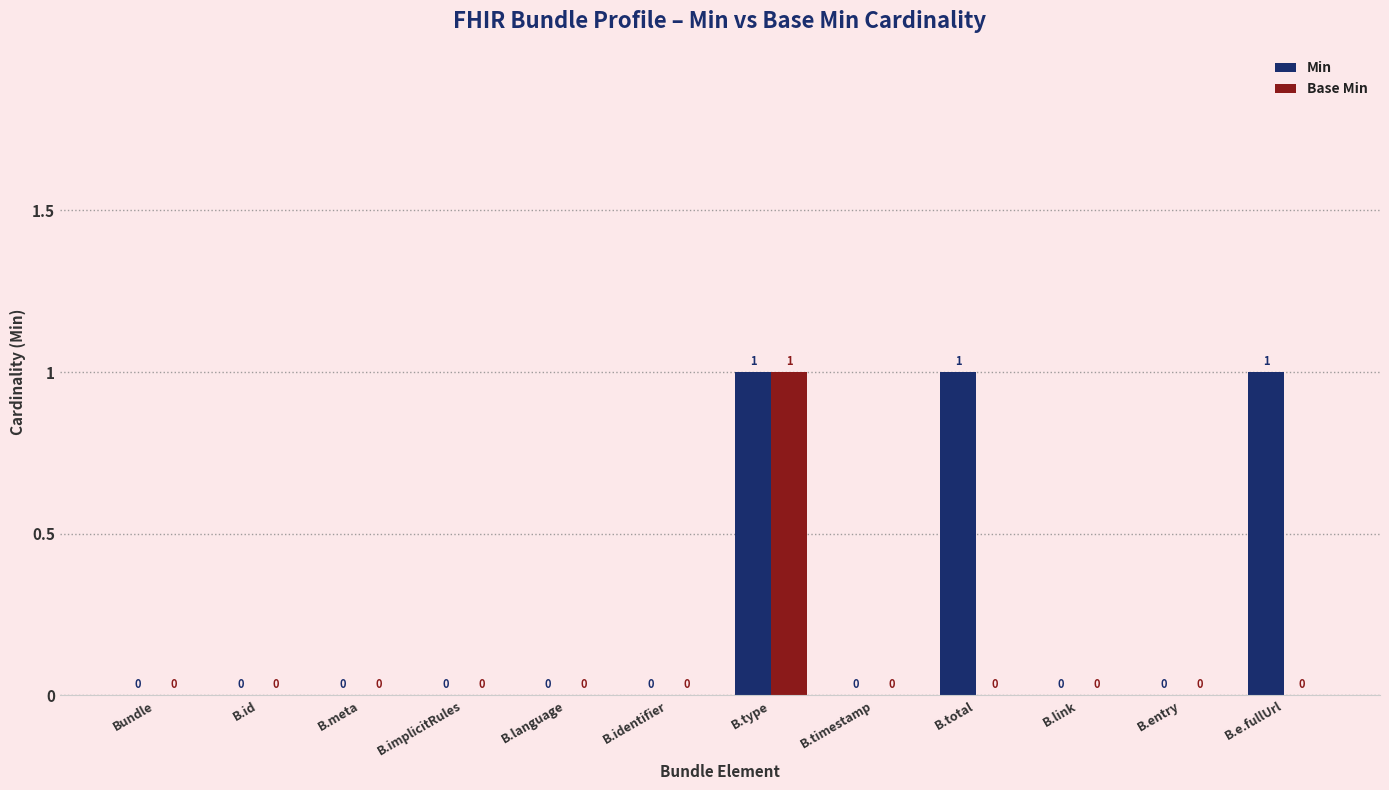

True or false: Min has a value of 0 at B.entry.

True